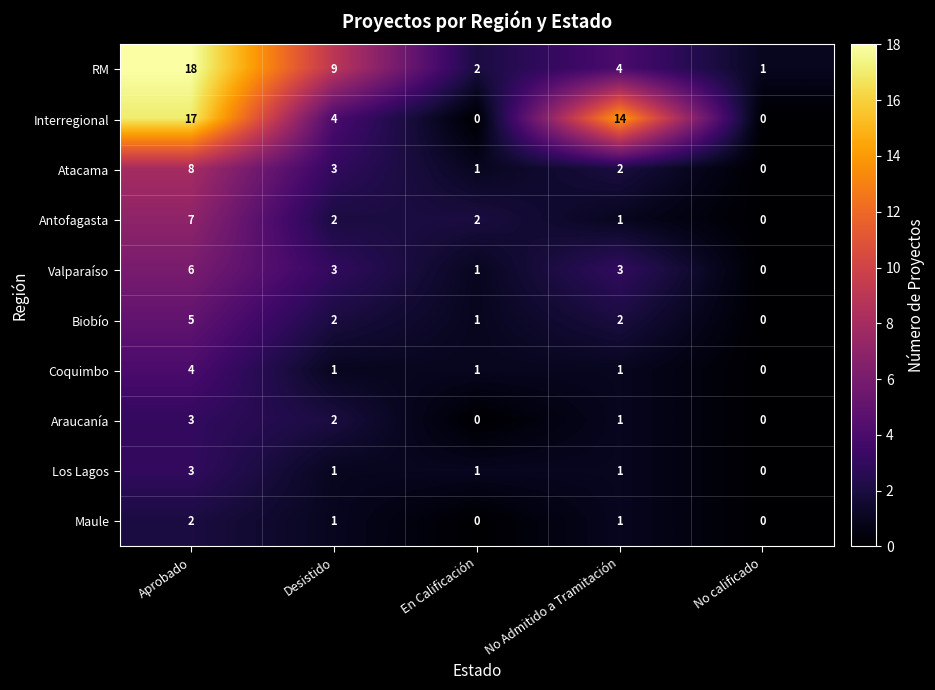

Between Desistido and En Calificación, which series saw the biggest shift?

RM